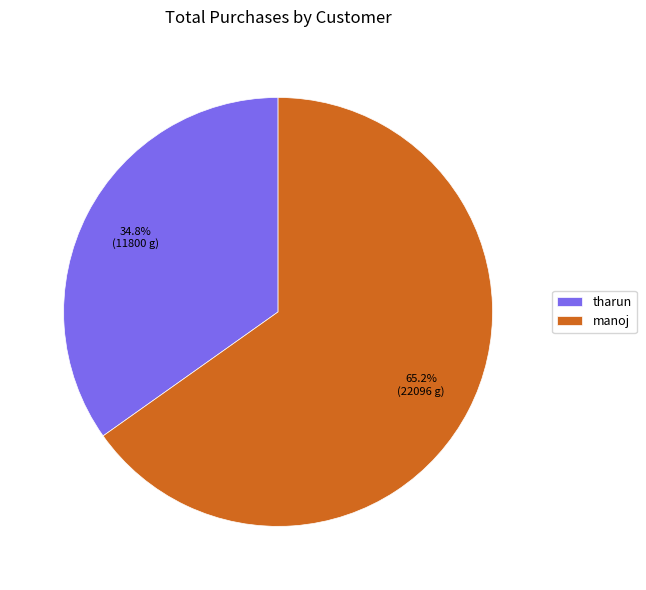

What percentage is NOT represented by tharun?

65.2%